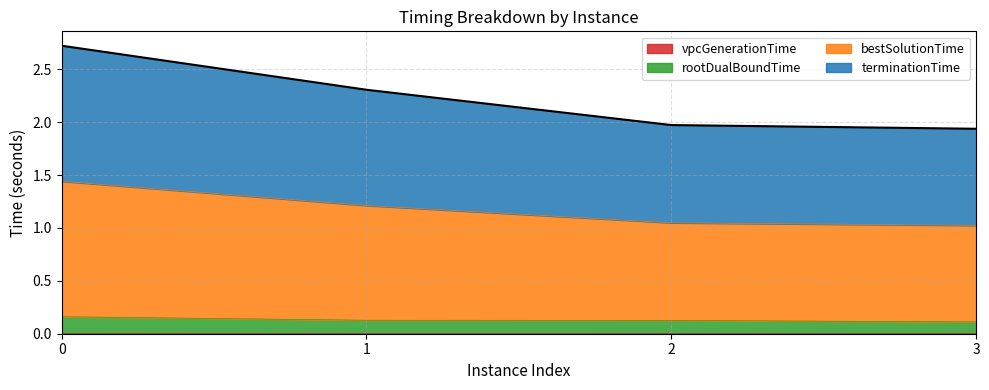

How many lines are shown in the chart?

4